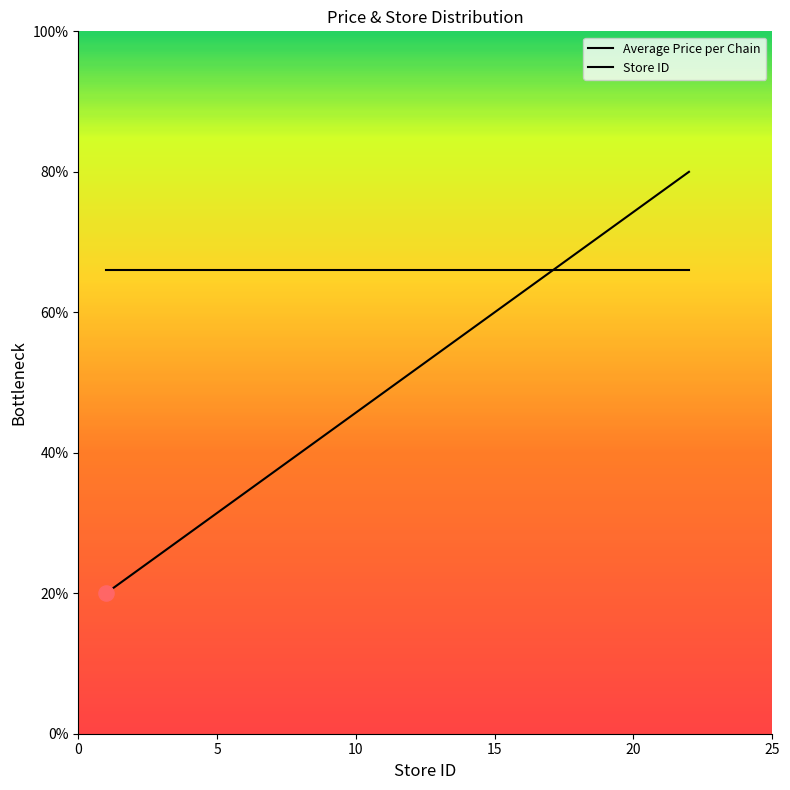

Is this an area chart (filled region under the line)?

No